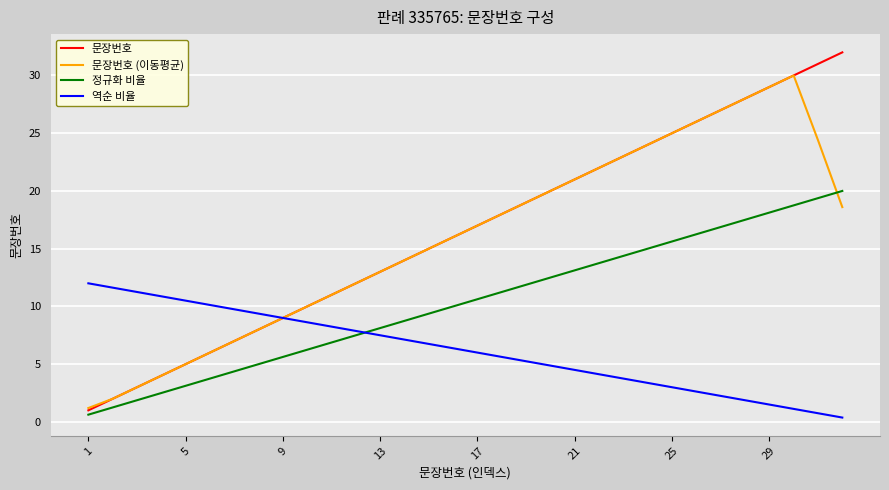

Does the chart have visible grid lines?

Yes